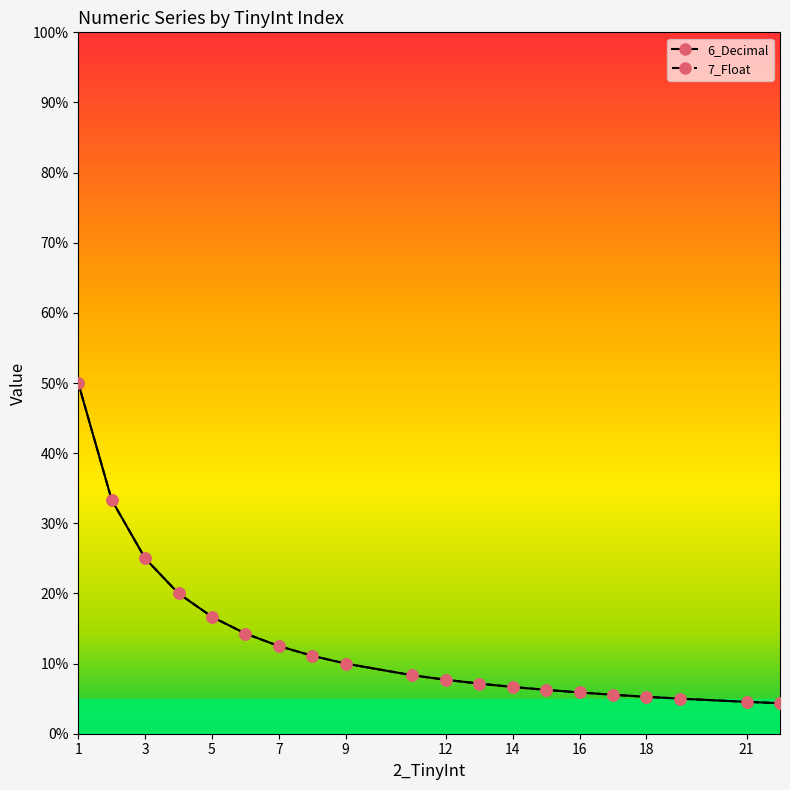

What is the greatest value displayed?

0.5